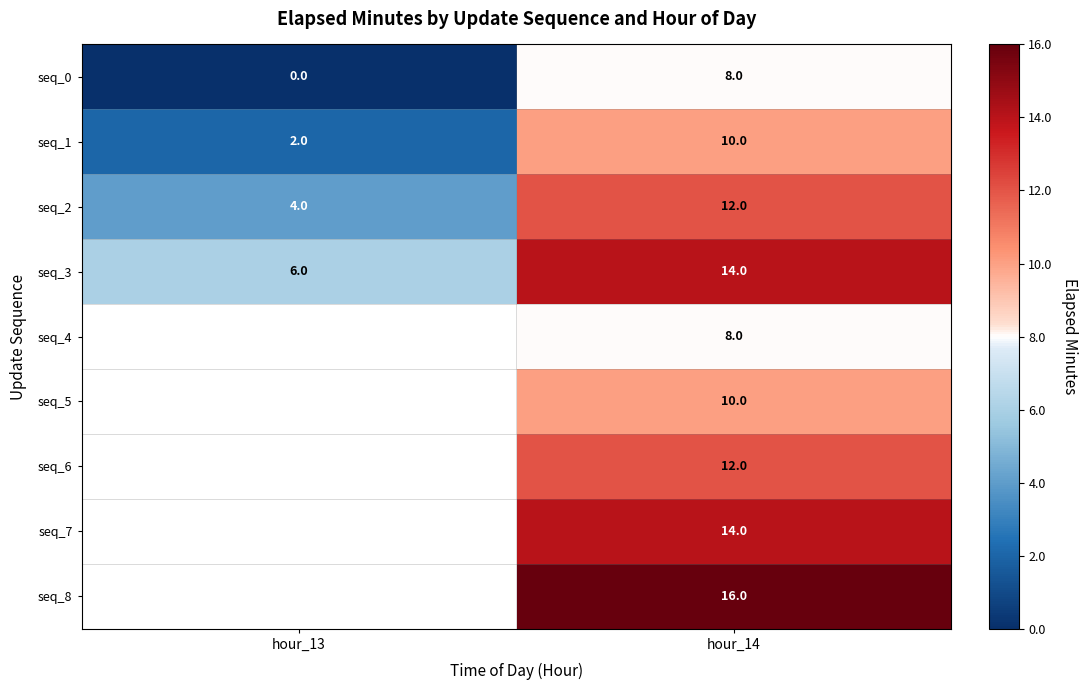

What is the spread (max minus min) of values at hour_13?

6.0